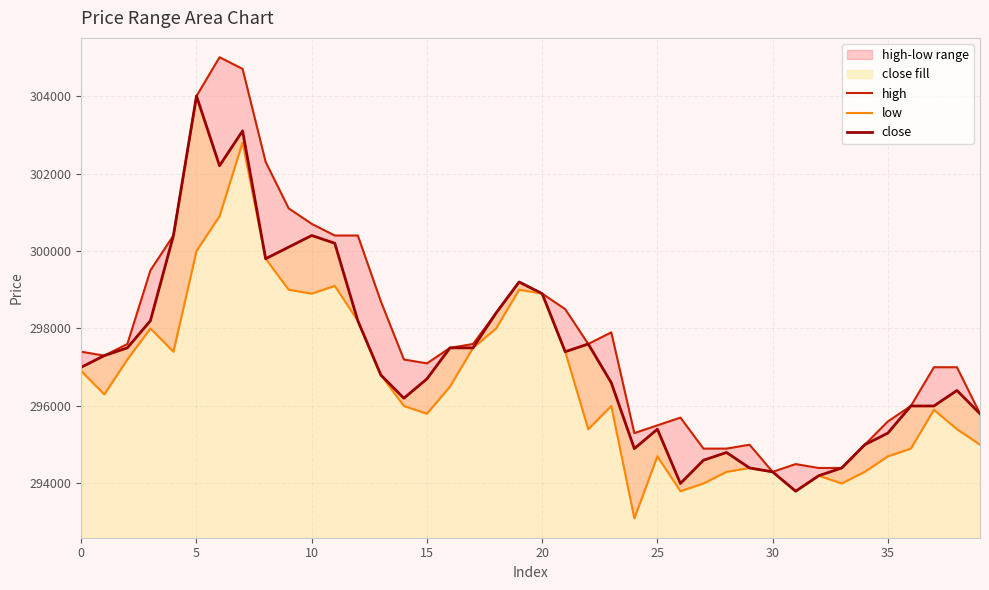

The value of close at 16 is 489064. True or false?

False